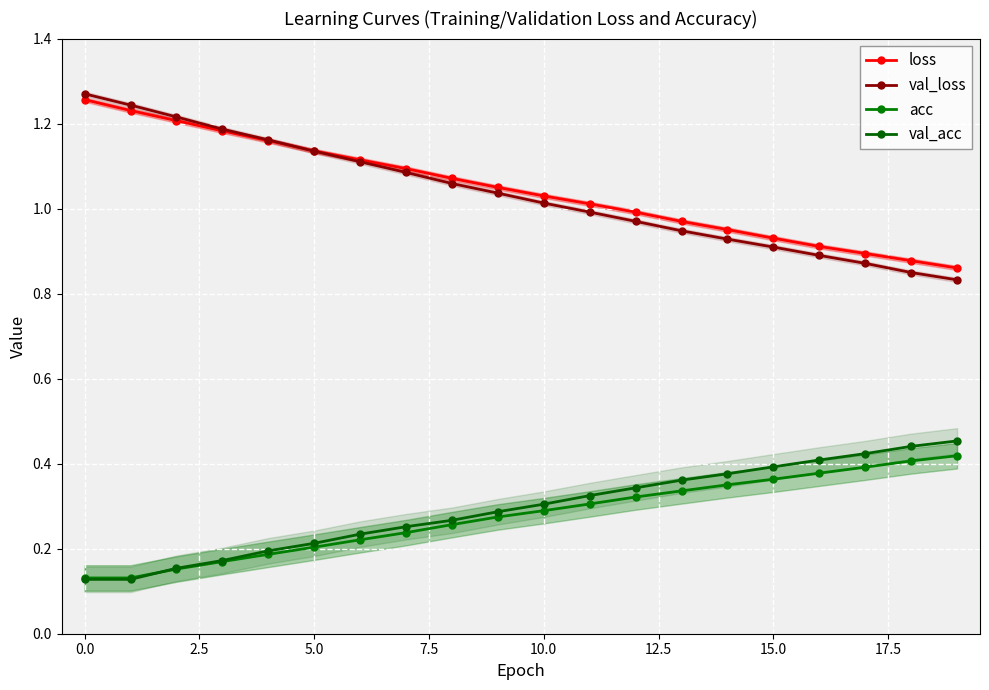

What is the difference between the maximum and second lowest values in the acc series?

0.3